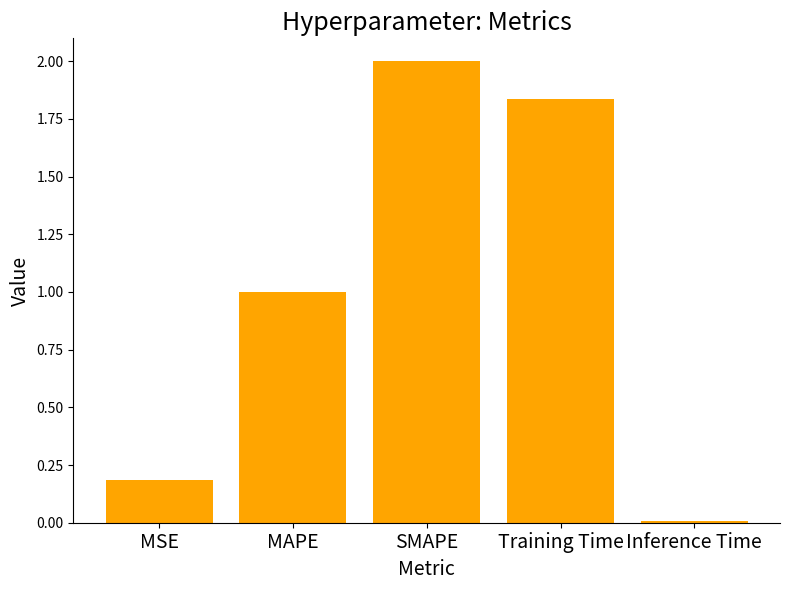

True or false: the data shows 1.0 at MAPE.

True